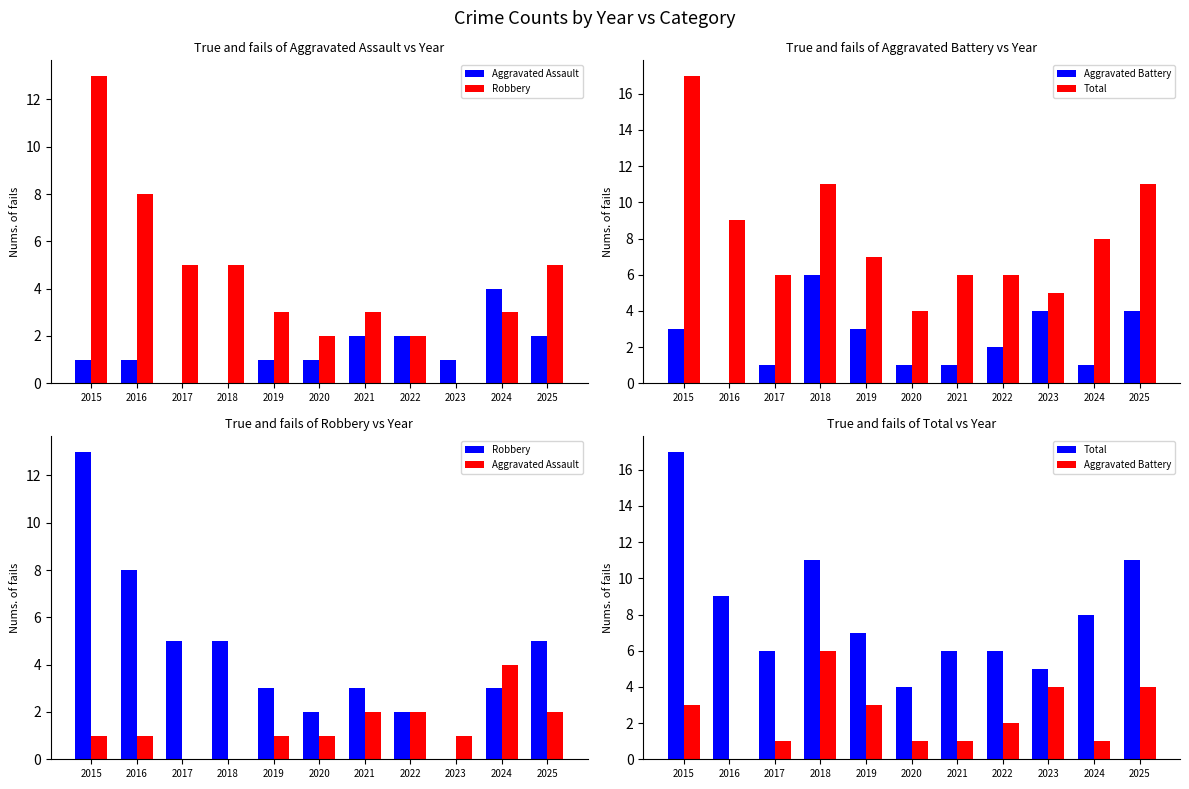

Count the Aggravated Assault values in the range 1 to 2.

8